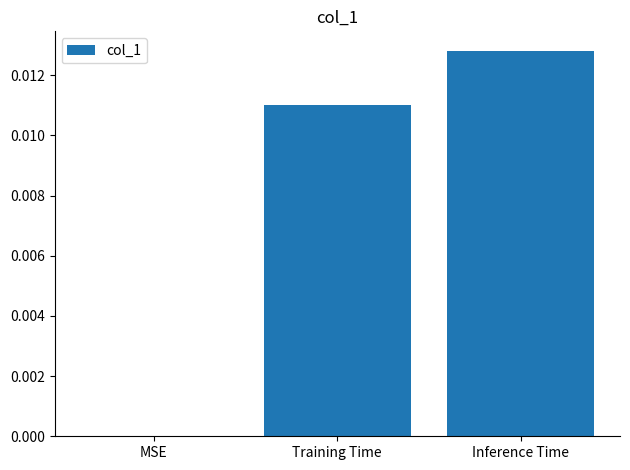

Count the number of categories in the chart.

3